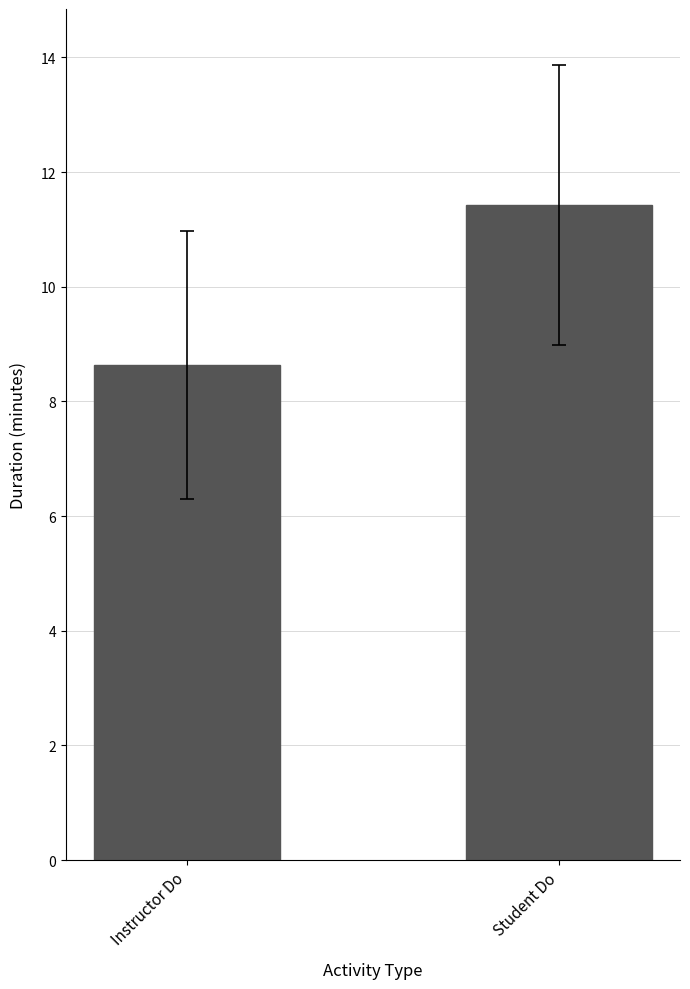

List the labels in order of value, smallest first.

Instructor Do, Student Do